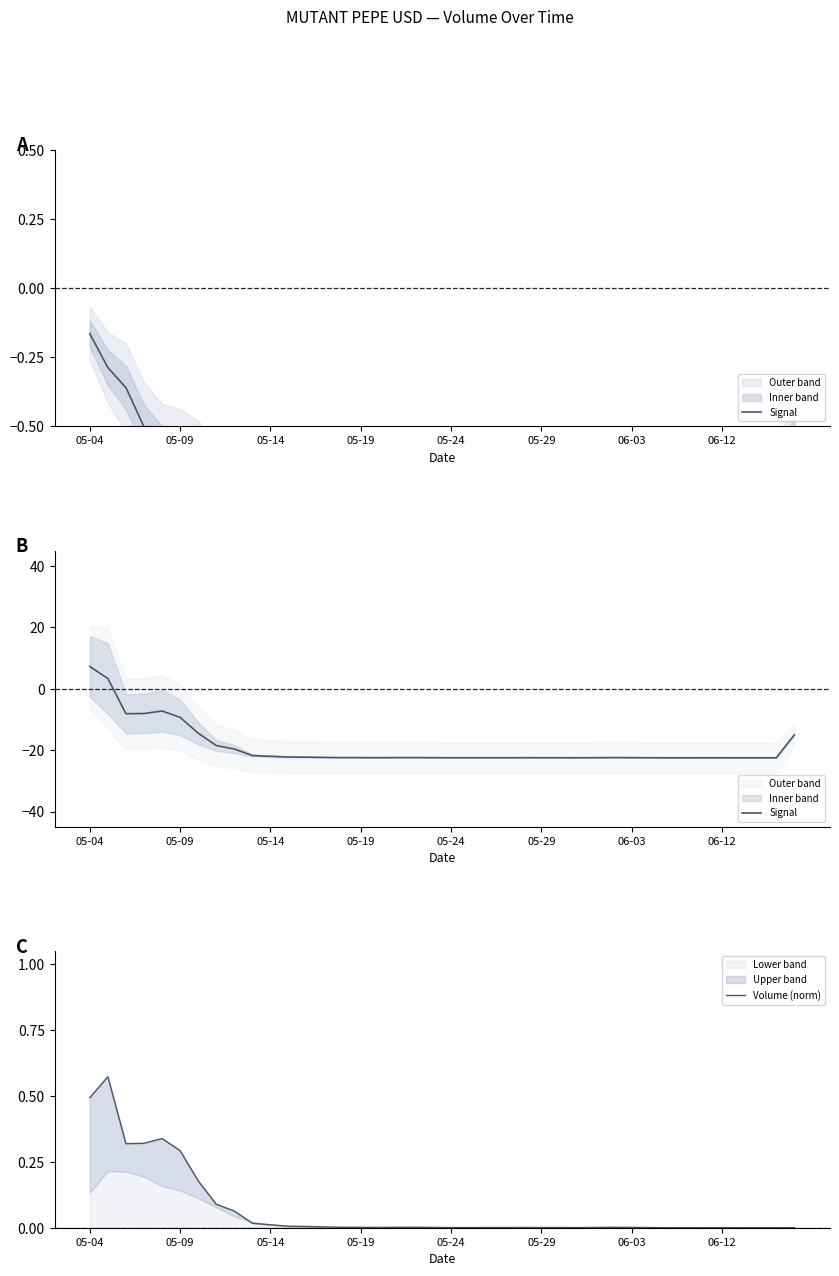

Rank the series by their average value, from lowest to highest.

Signal, Volume (norm)